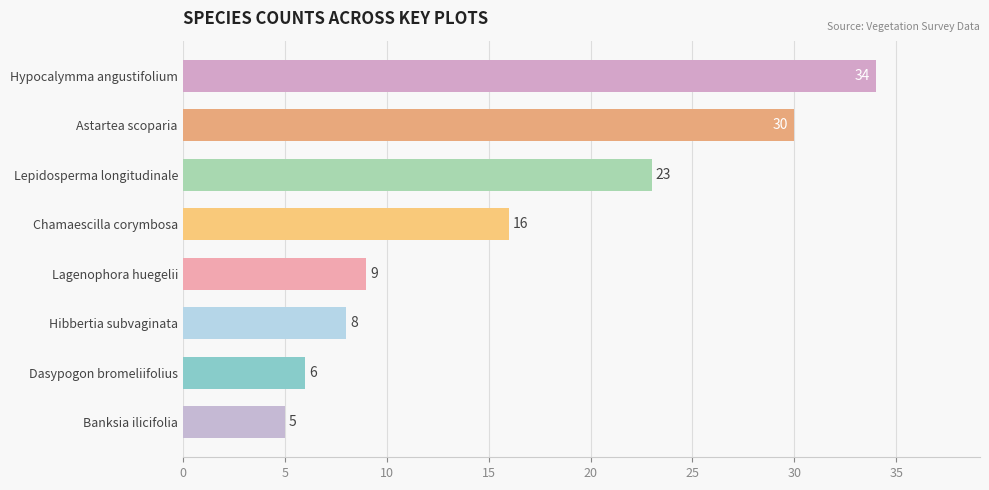

Reading bottom to top, transcribe all the data shown in this chart.

5	6	8	9	16	23	30	34